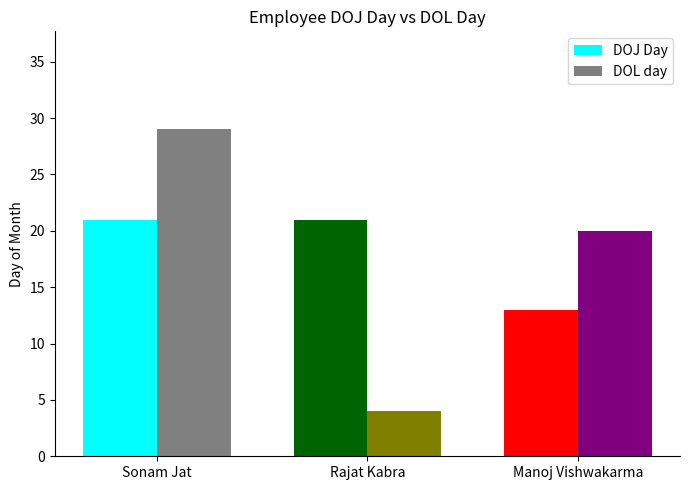

What position from the left is Rajat Kabra?

2